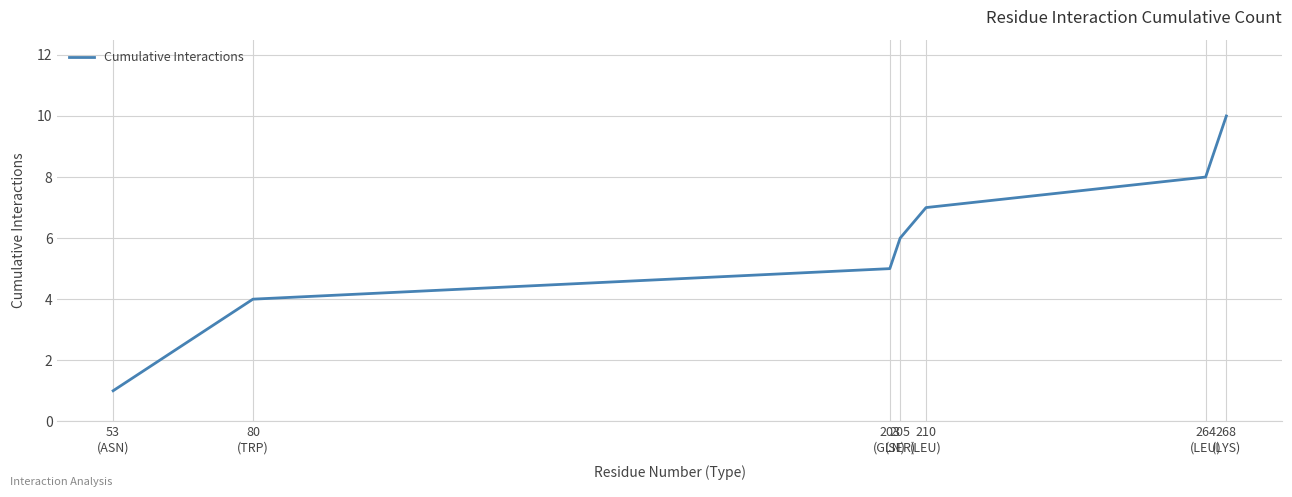

What is the change in value from 205
(SER) to 268
(LYS)?

+4